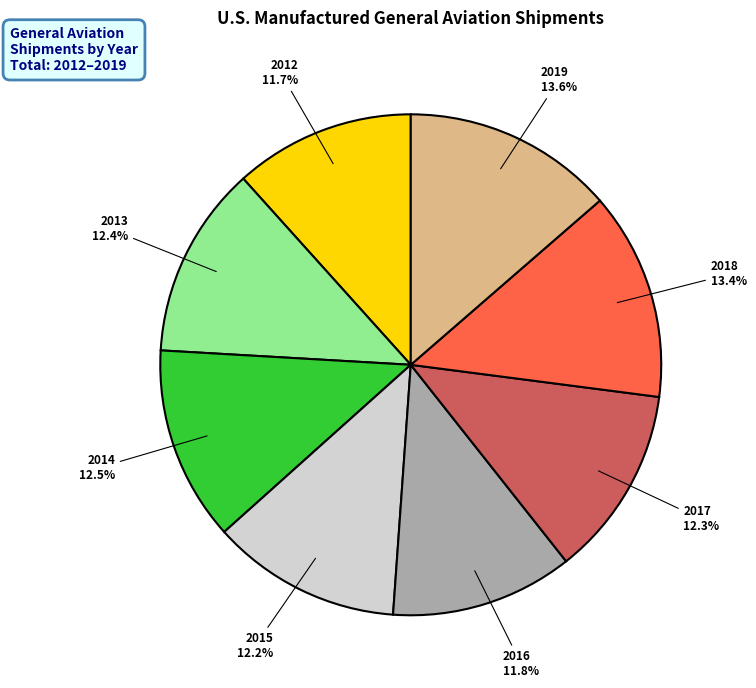

Does 2016 represent more than half of the total?

No